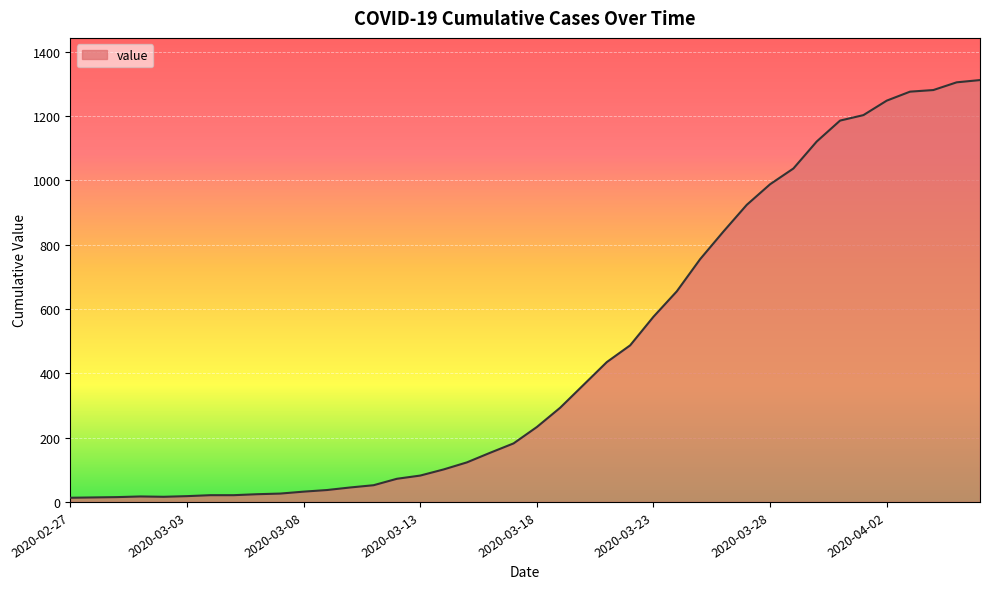

What is the difference between the maximum and minimum values?

1299